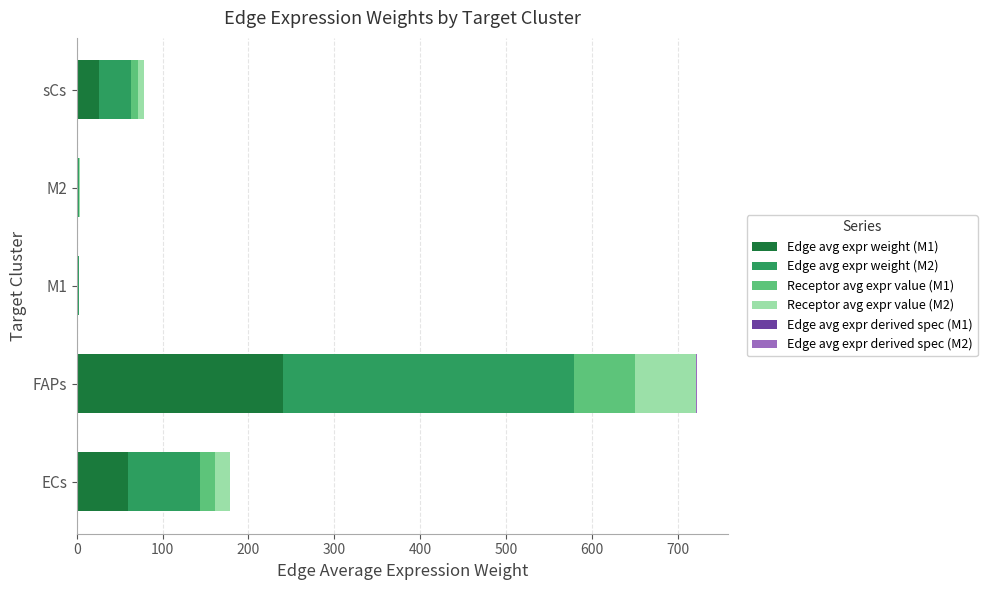

At which category is the sum across all series the highest?

FAPs